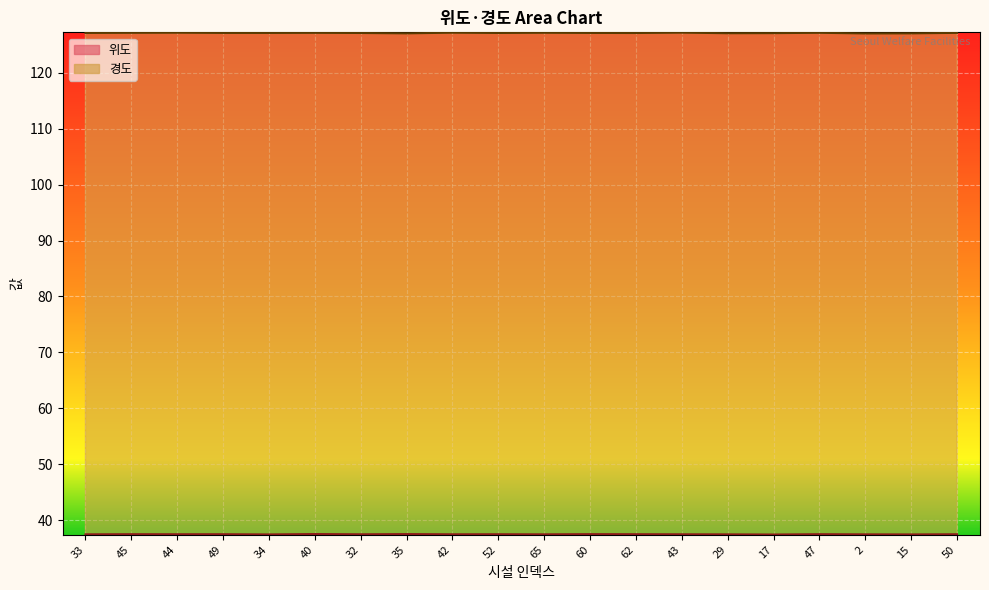

Reading right to left, transcribe all the data shown in this chart.

위도: 37.5	37.5	37.5	37.5	37.5	37.5	37.5	37.5	37.5	37.5	37.5	37.5	37.5	37.5	37.5	37.5	37.5	37.5	37.5	37.5
경도: 127.1	127.0	127.0	127.1	127.1	127.0	127.2	127.1	127.1	127.1	127.1	127.1	127.0	127.1	127.1	127.1	127.1	127.1	127.1	127.1